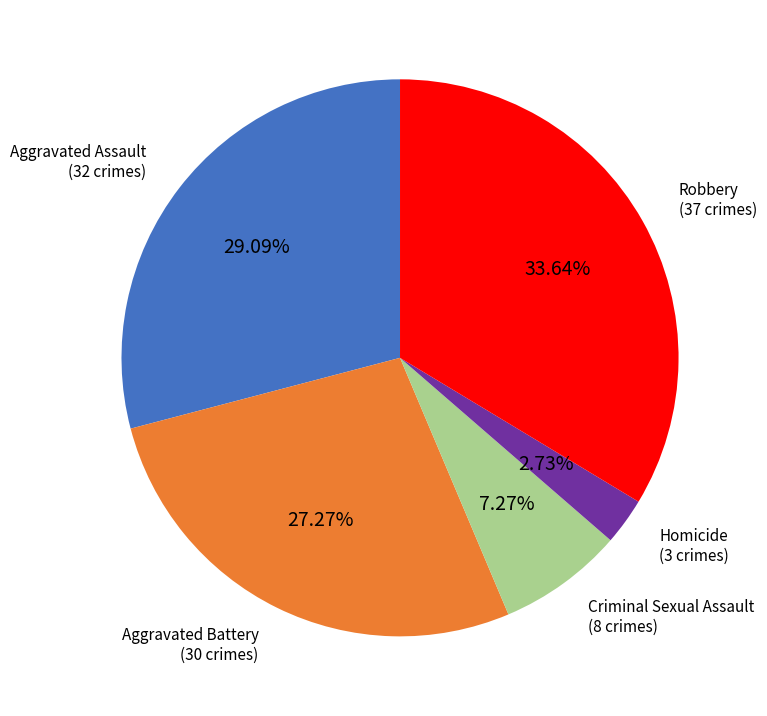

To the nearest percent, what is the difference between the largest and smallest slice percentages?

31%